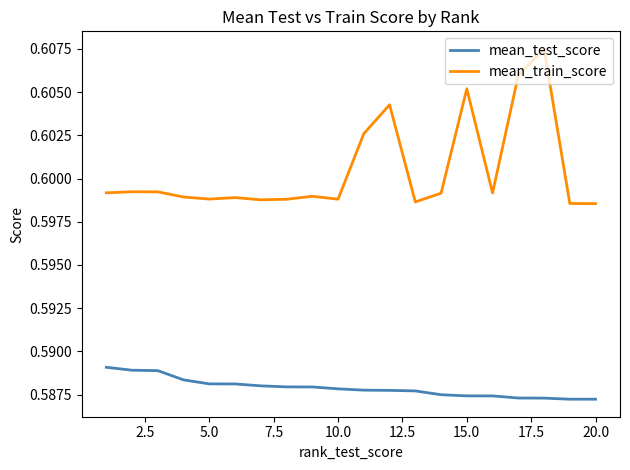

True or false: mean_train_score and mean_test_score cross at least once.

False